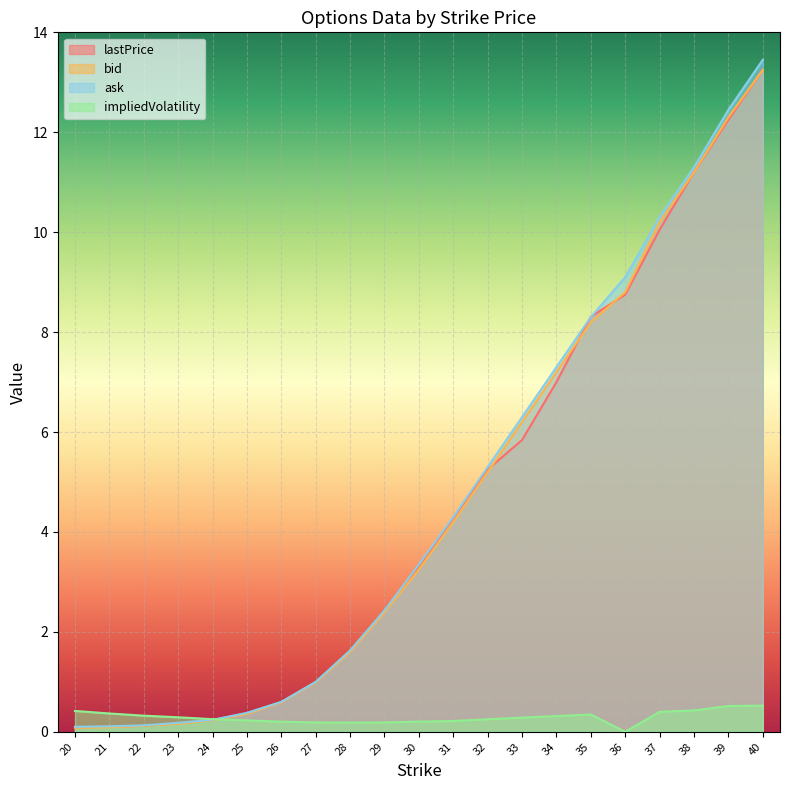

Which has a higher value, 22 or 38?

38